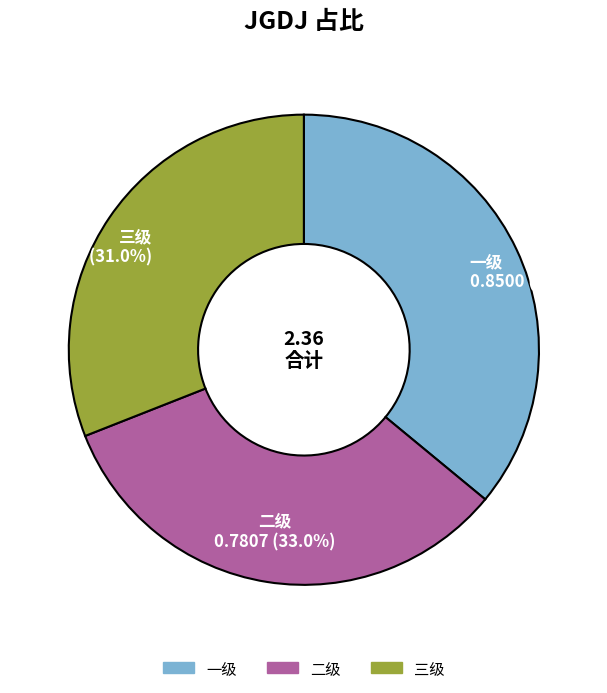

Is the sum of 一级 and 二级 greater than half?

Yes